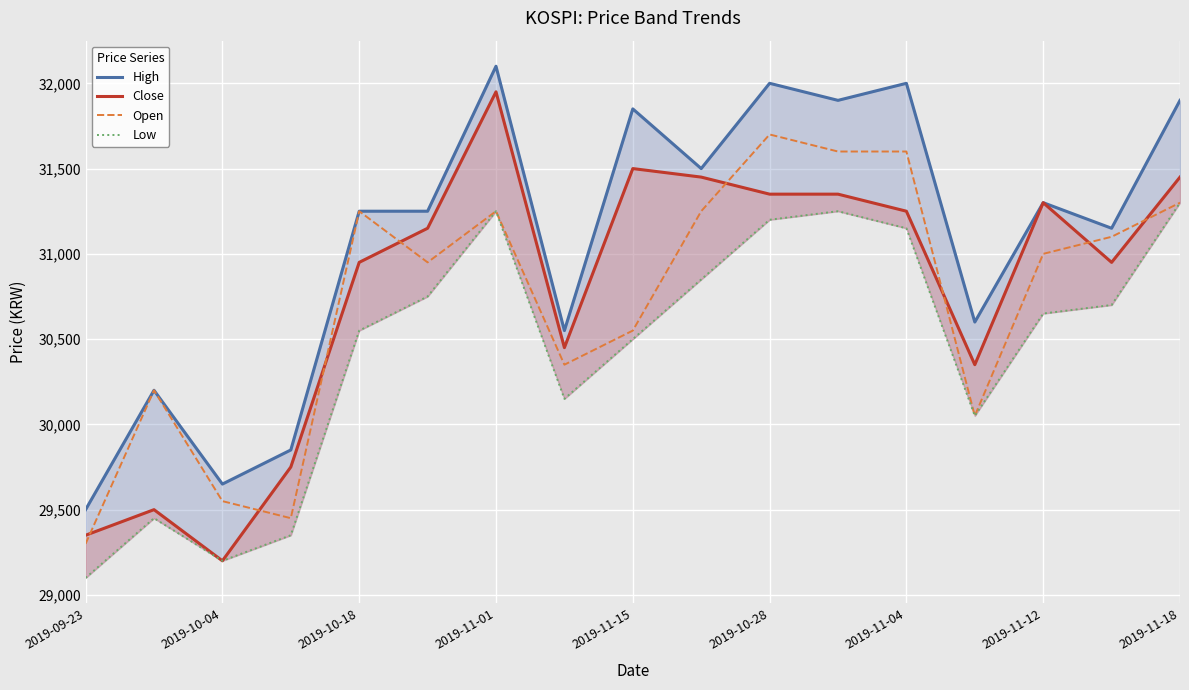

What is the total value across all series at 9?

125050